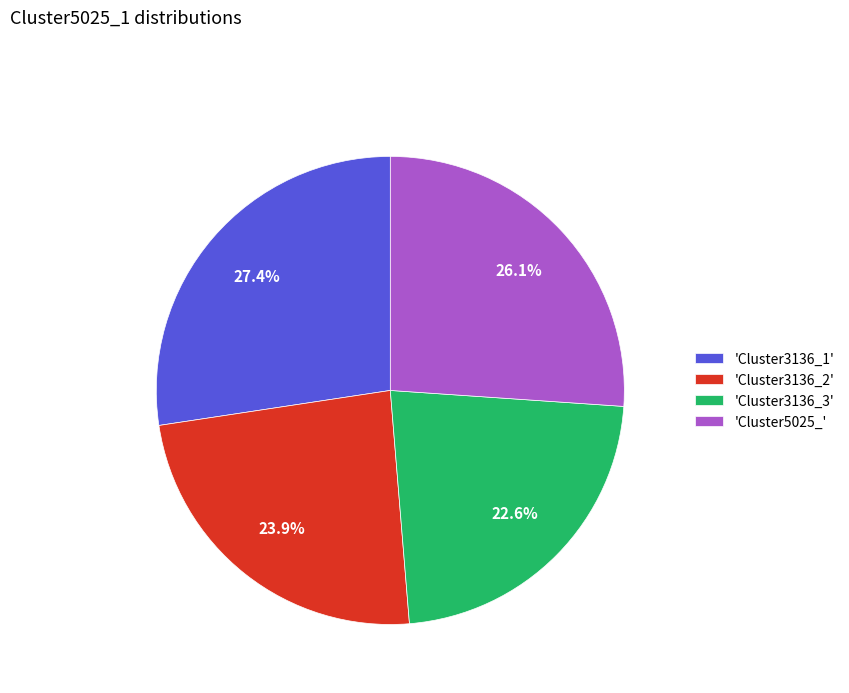

To the nearest percent, what is the difference between the largest and smallest slice percentages?

5%